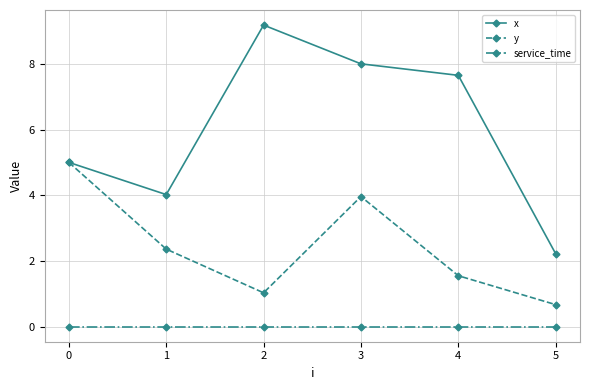

List the series in order of their overall mean, highest first.

x, y, service_time